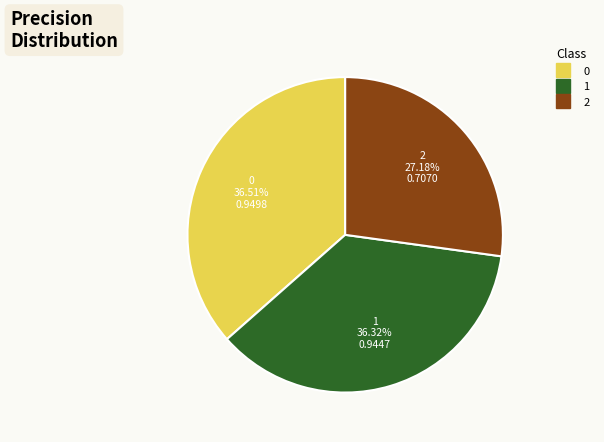

Is the sum of 2 and 1 greater than half?

Yes